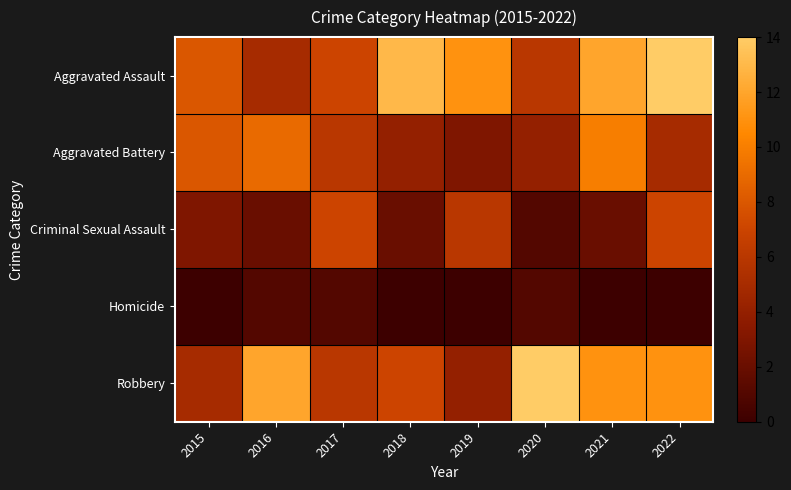

What is the spread (max minus min) of values at 2021?

12